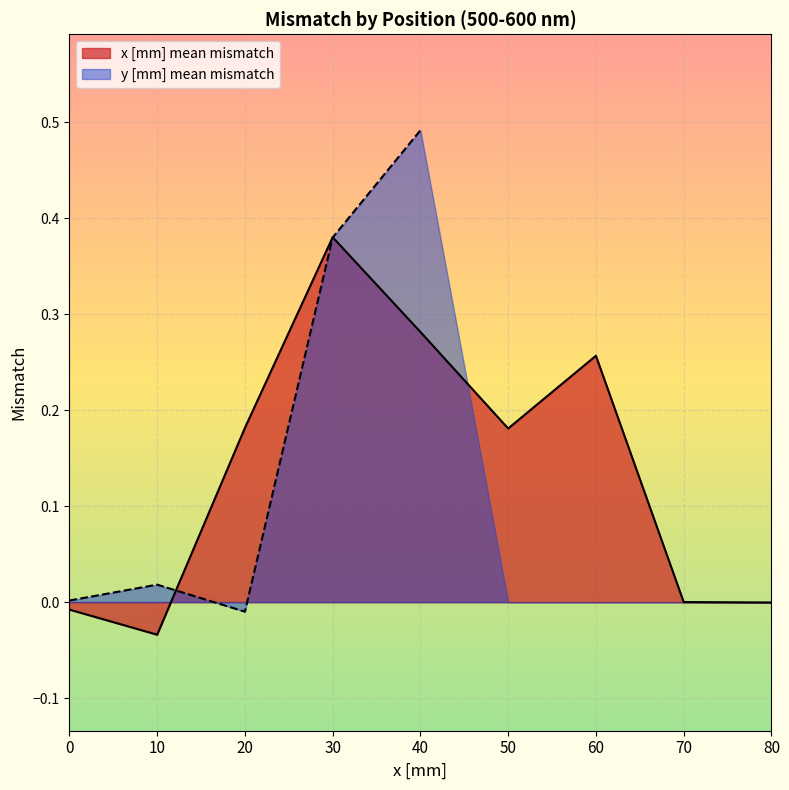

True or false: x [mm] mean mismatch has a value of 0.7 at 30.

False